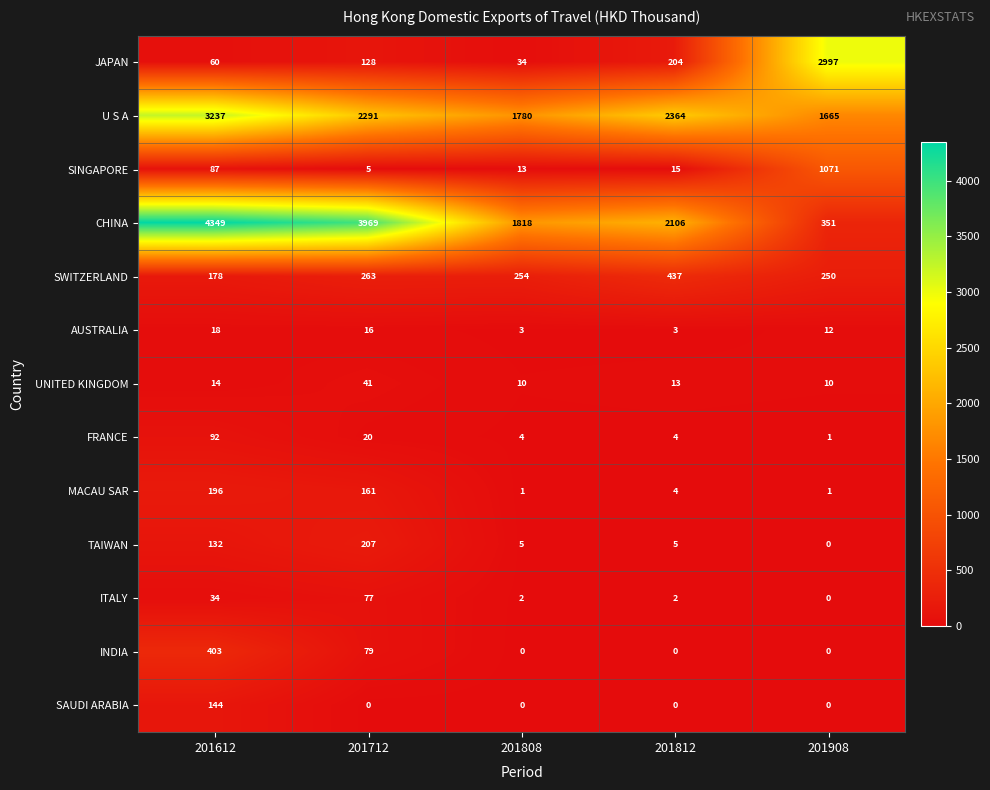

True or false: MACAU SAR has a value of 0 at 201908.

False